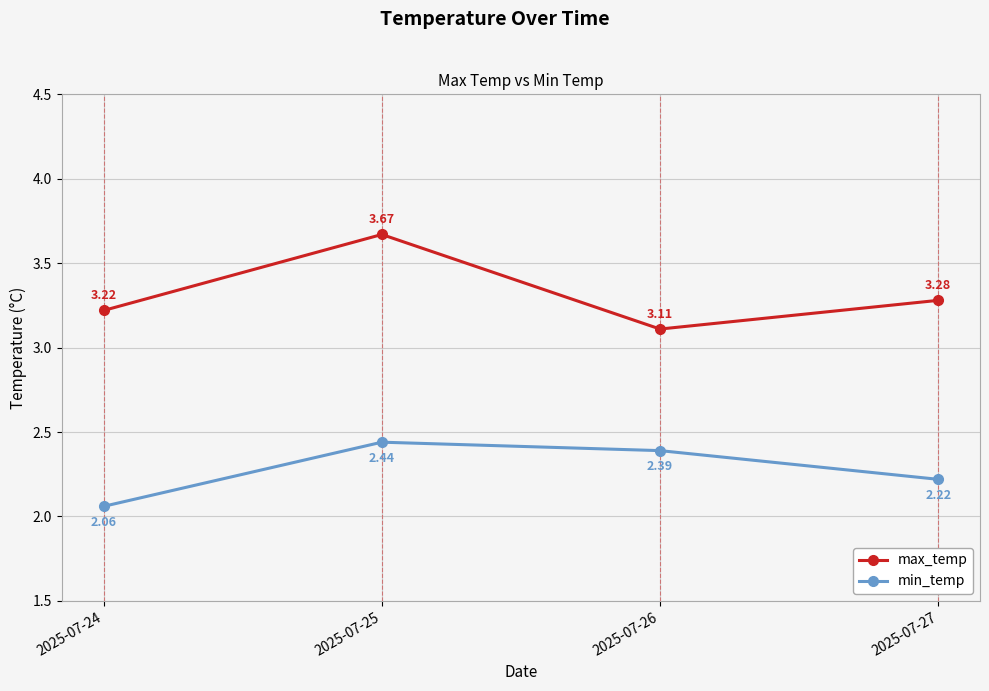

What are all the series names shown in the legend?

max_temp, min_temp